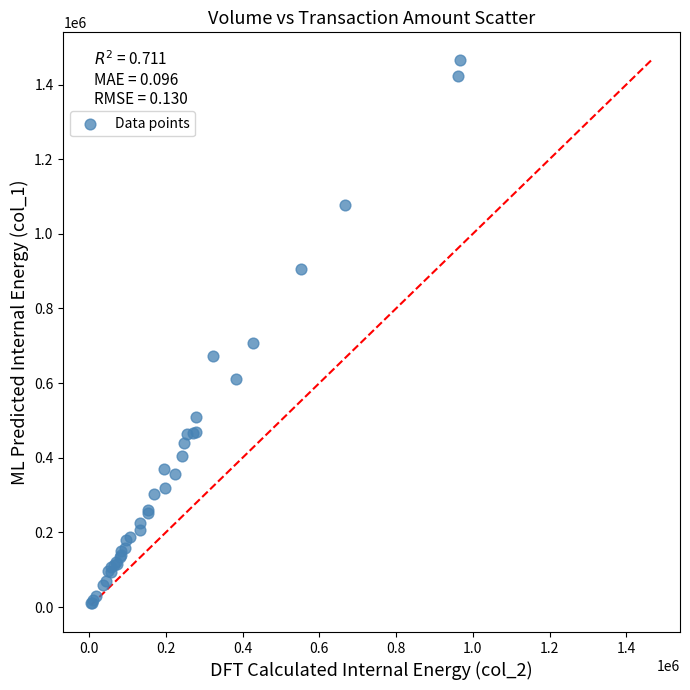

What Y value in the scatter plot is closest to 738500?

707000